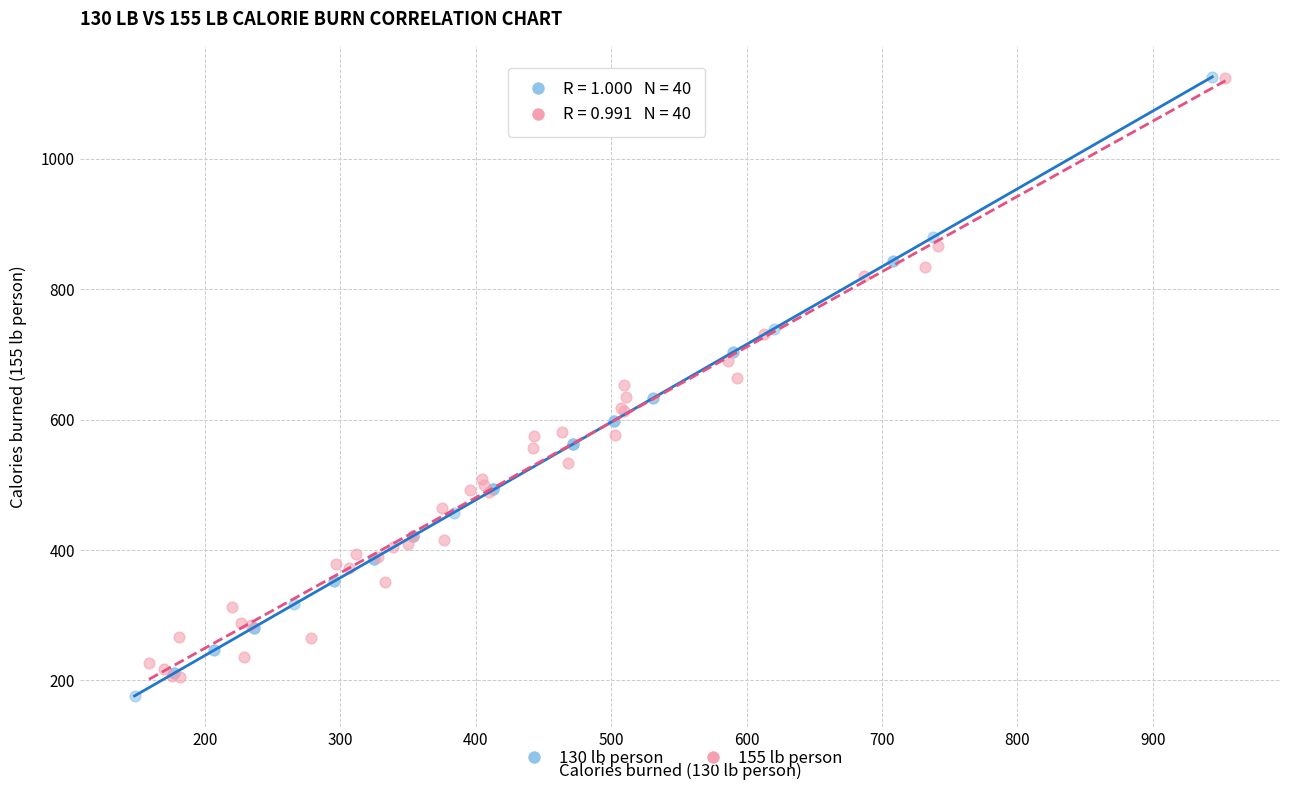

What are all the series names shown in the legend?

130 lb person, 155 lb person